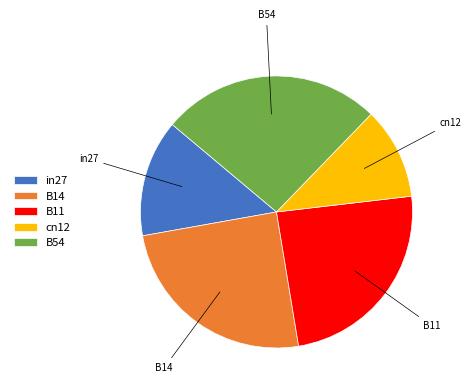

What is the largest slice in the pie chart?

B54